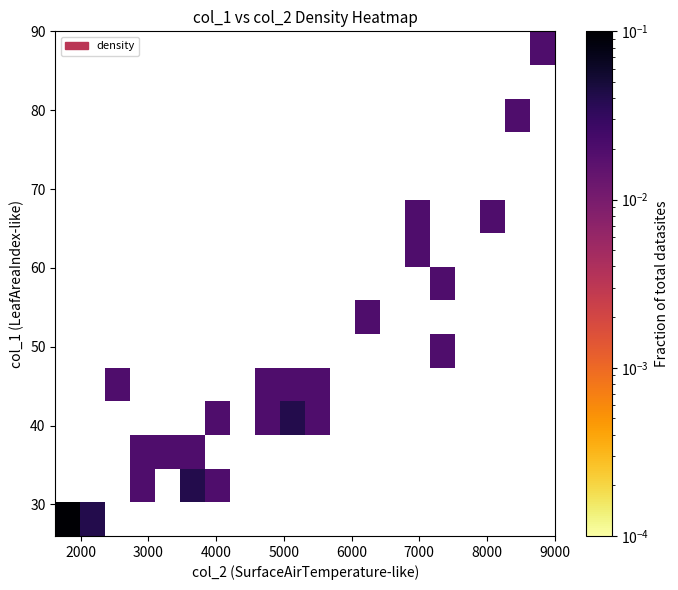

At how many categories does at least one series exceed 0?

16